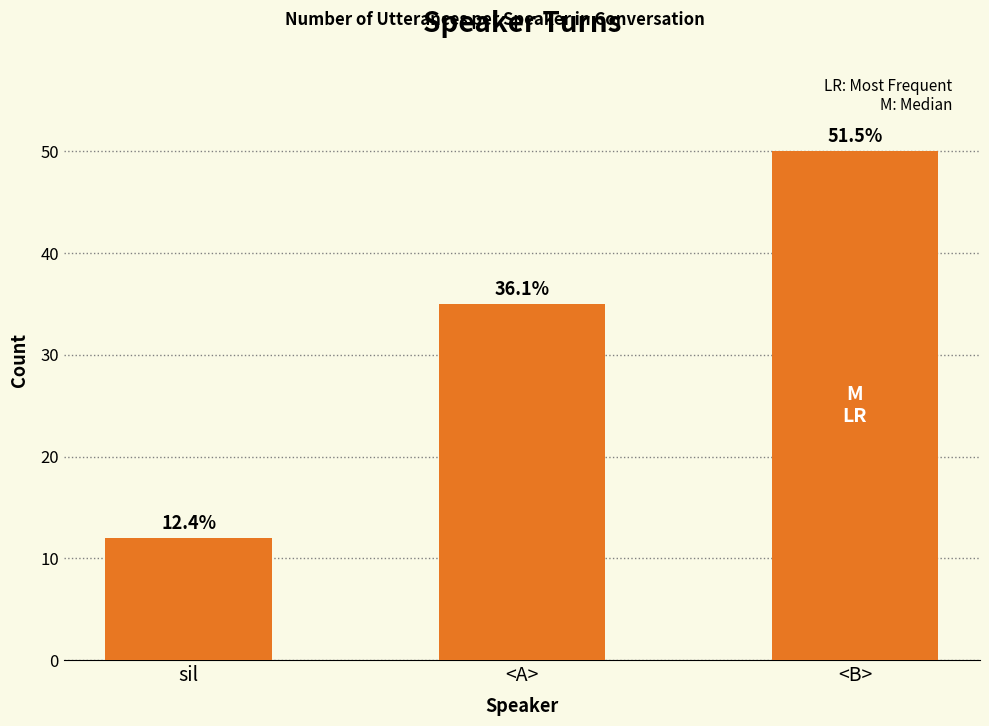

Does the chart contain stacked bars?

No